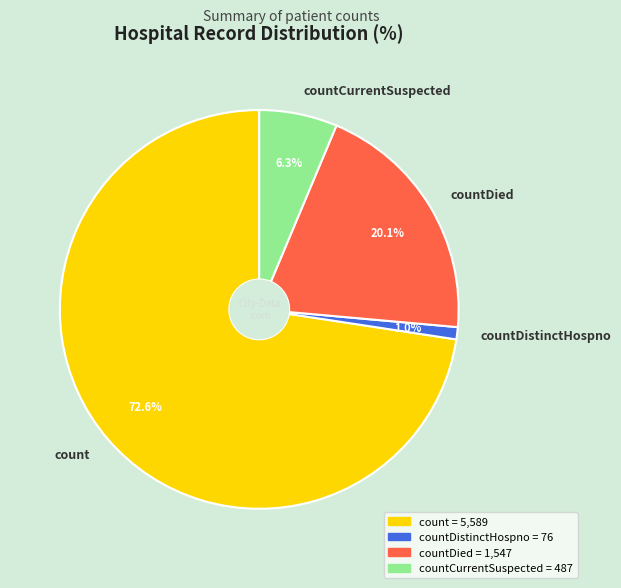

Do countDistinctHospno and countDied together represent more than half of the pie?

No